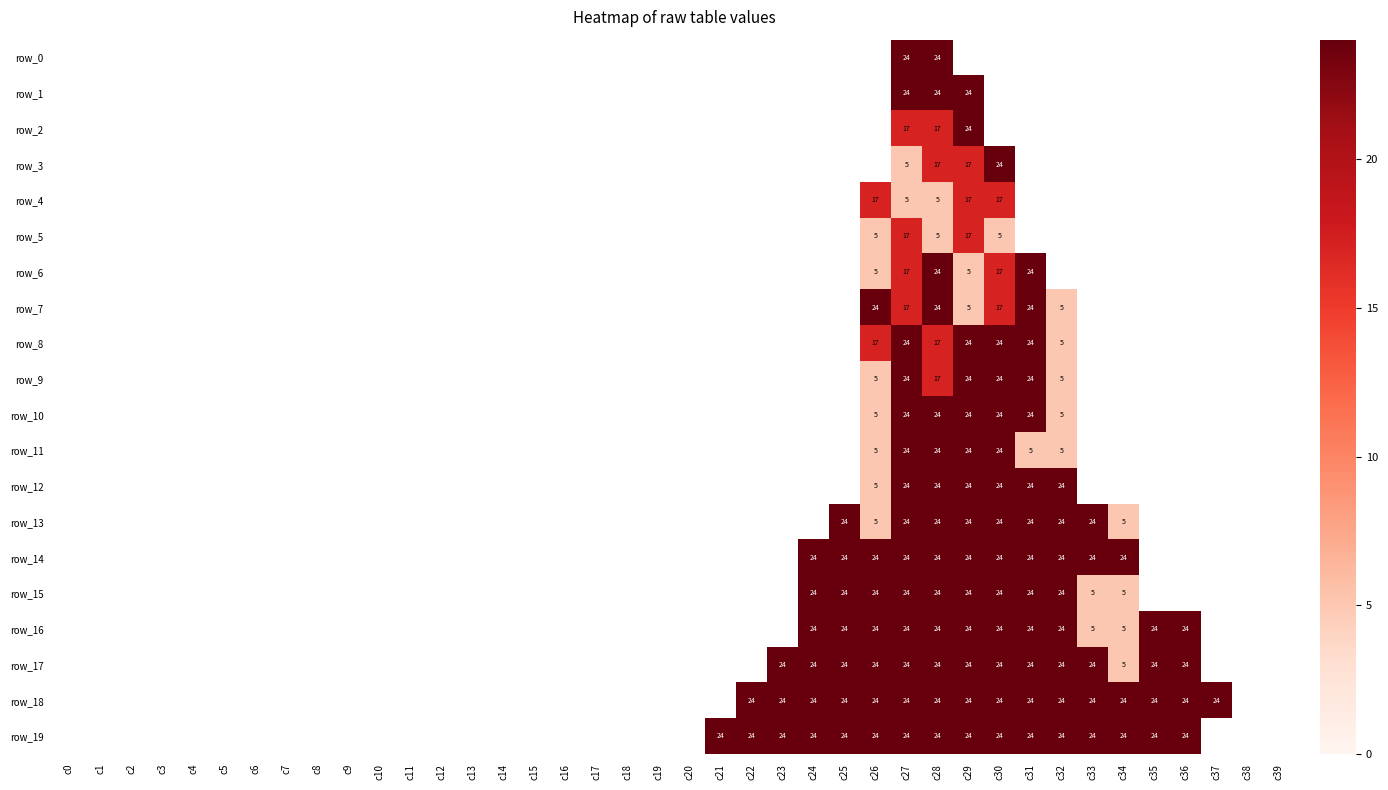

True or false: row_15 has a value of 24 at c27.

True